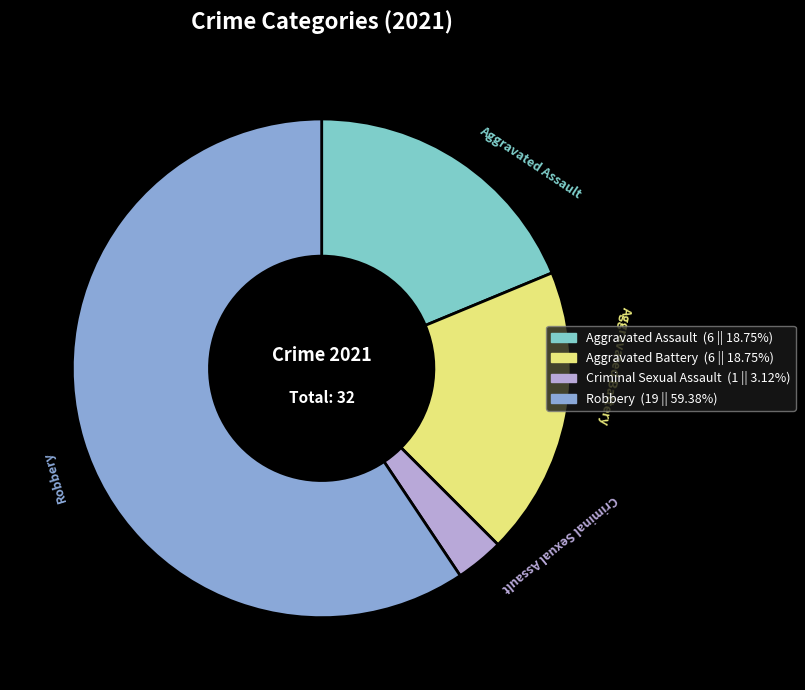

Does any single category account for the majority?

Yes